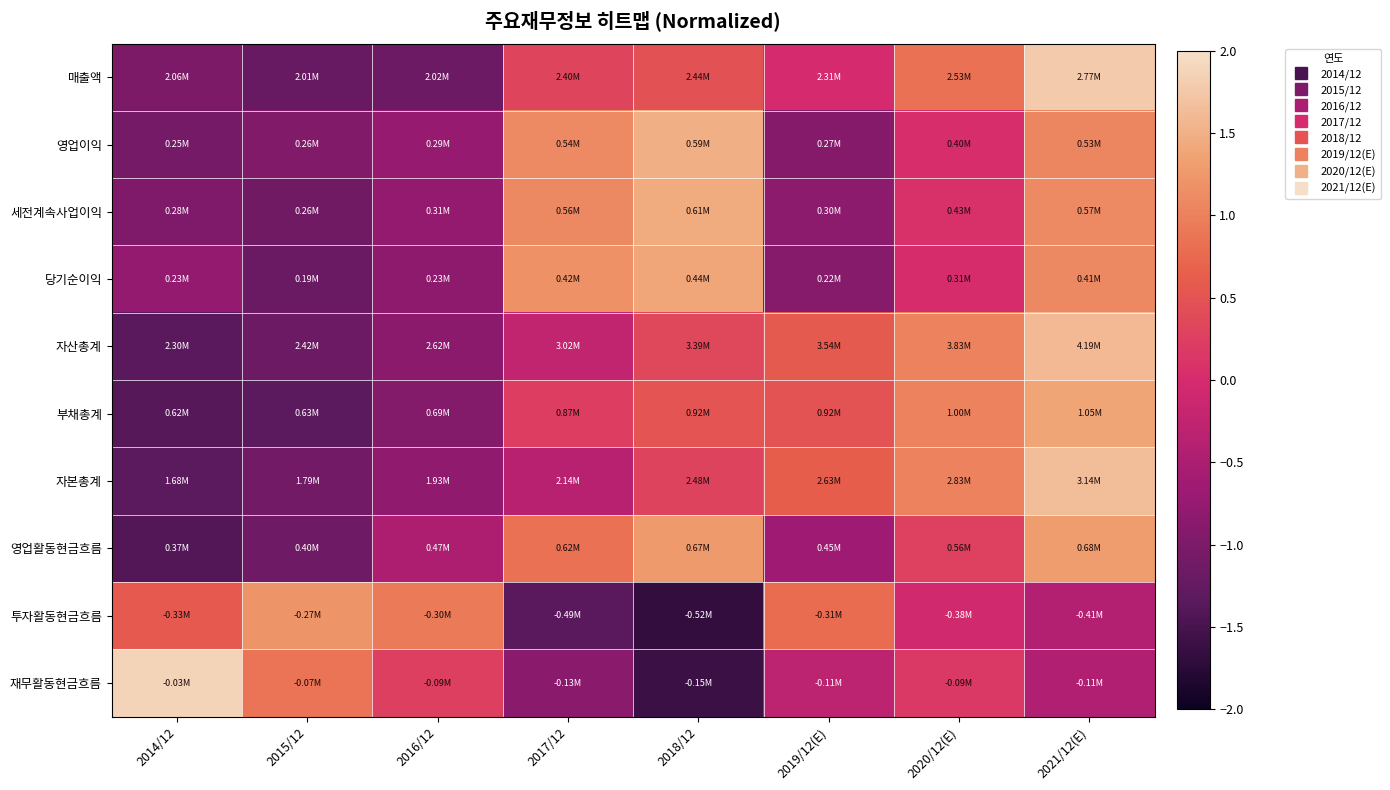

At how many categories does at least one series exceed 1?

6